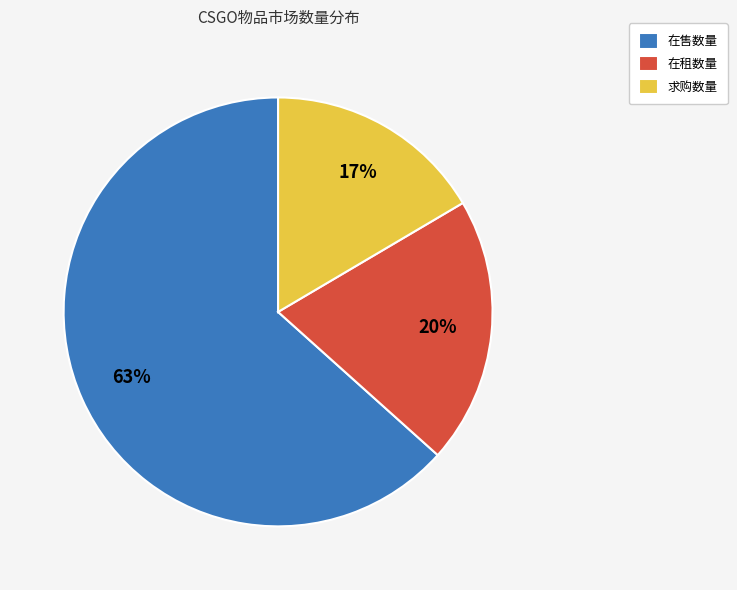

To the nearest percent, what portion does 在售数量 represent?

63%